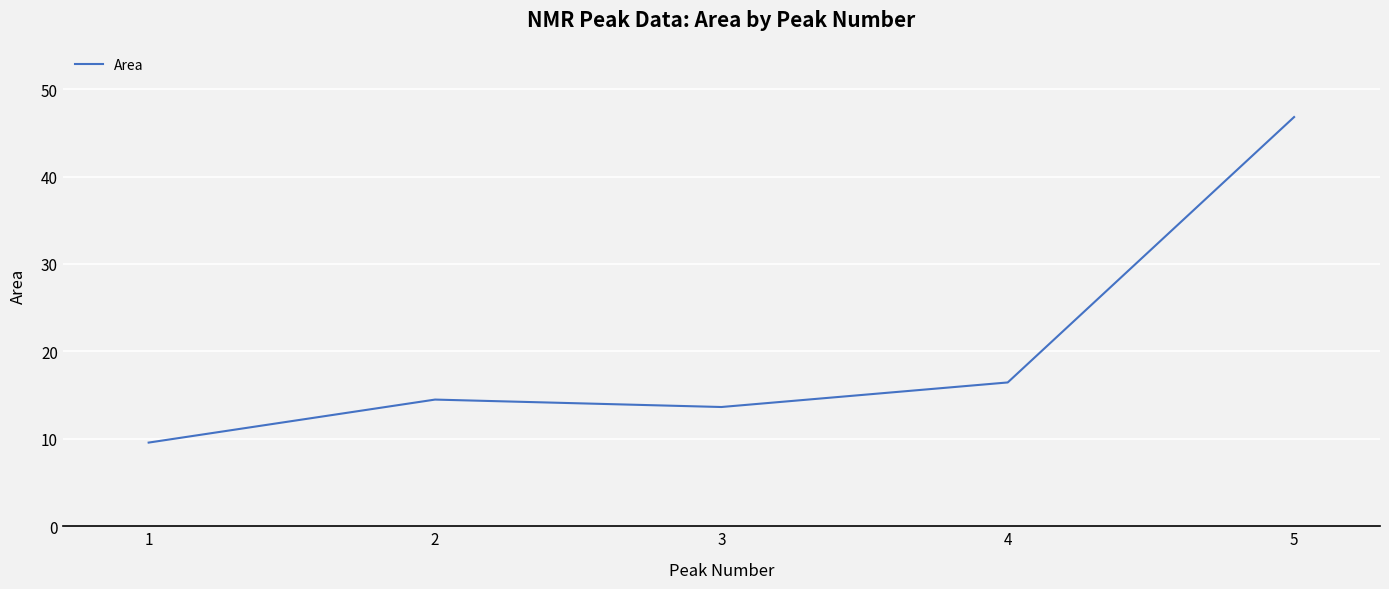

Which has a higher value, 3 or 4?

4